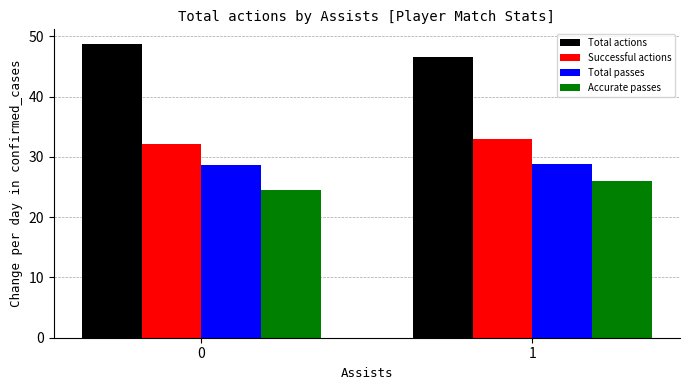

Reading right to left, extract all data points from this chart.

Total actions: 46.6	48.7
Successful actions: 33.0	32.1
Total passes: 28.8	28.6
Accurate passes: 26.0	24.5